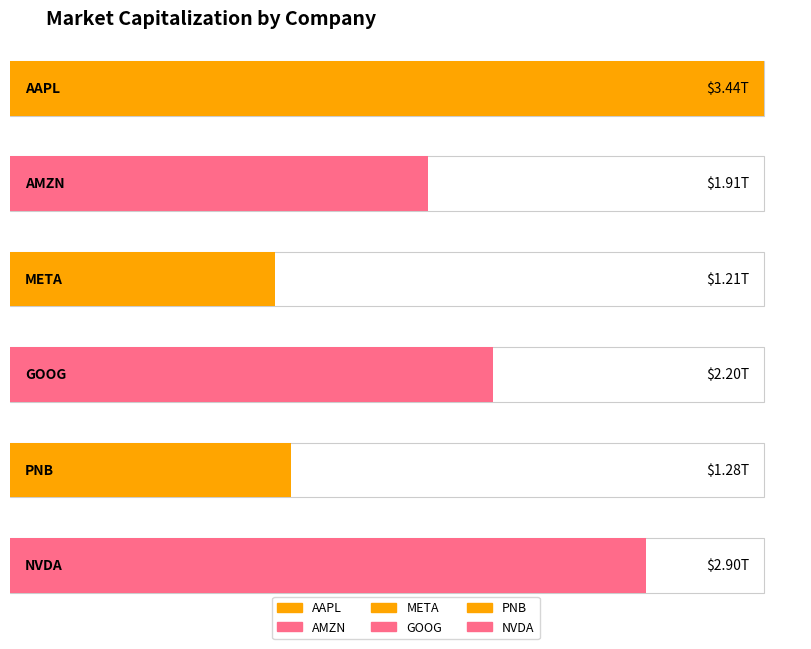

The value at PNB is 1282873720380. True or false?

True